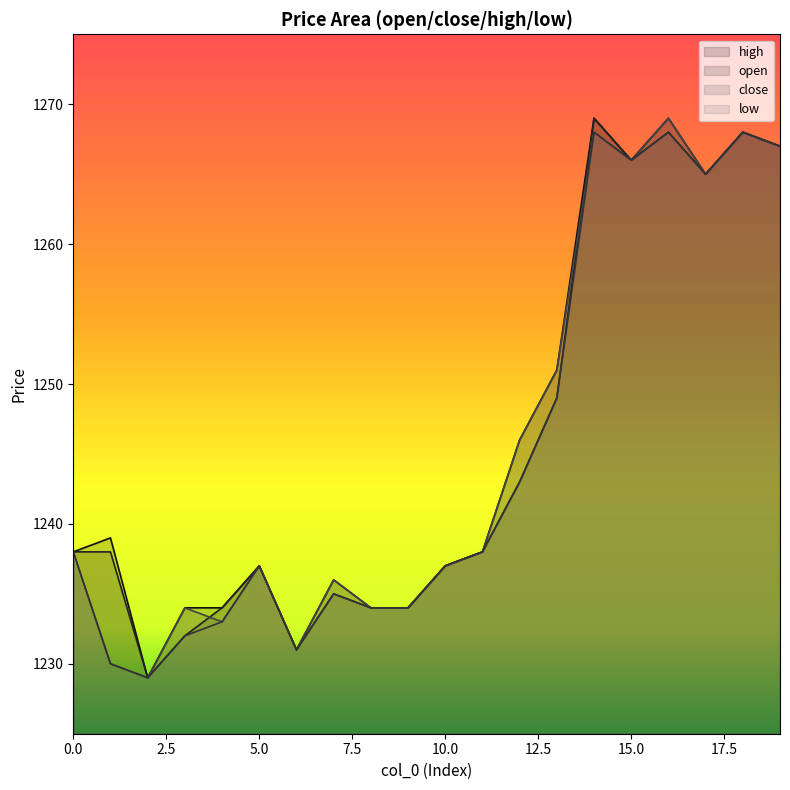

What are all the series names shown in the legend?

high, open, close, low